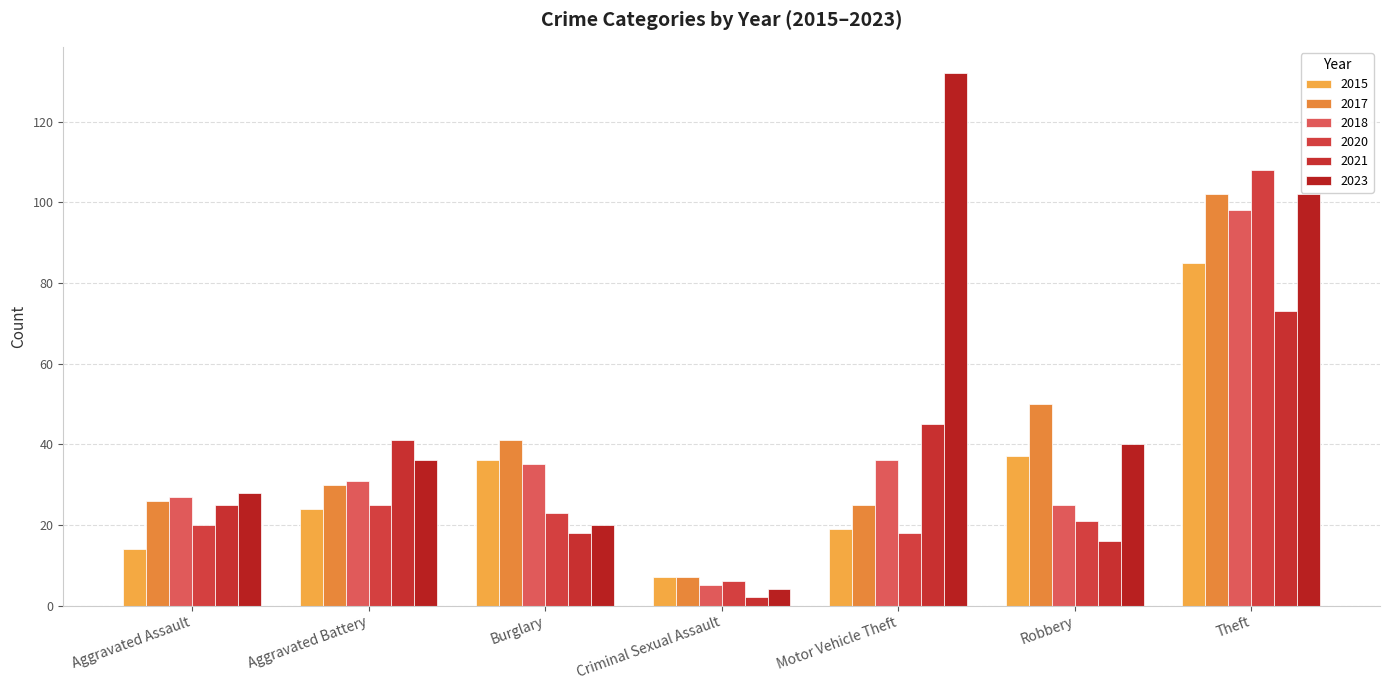

What position from the left is Burglary?

3